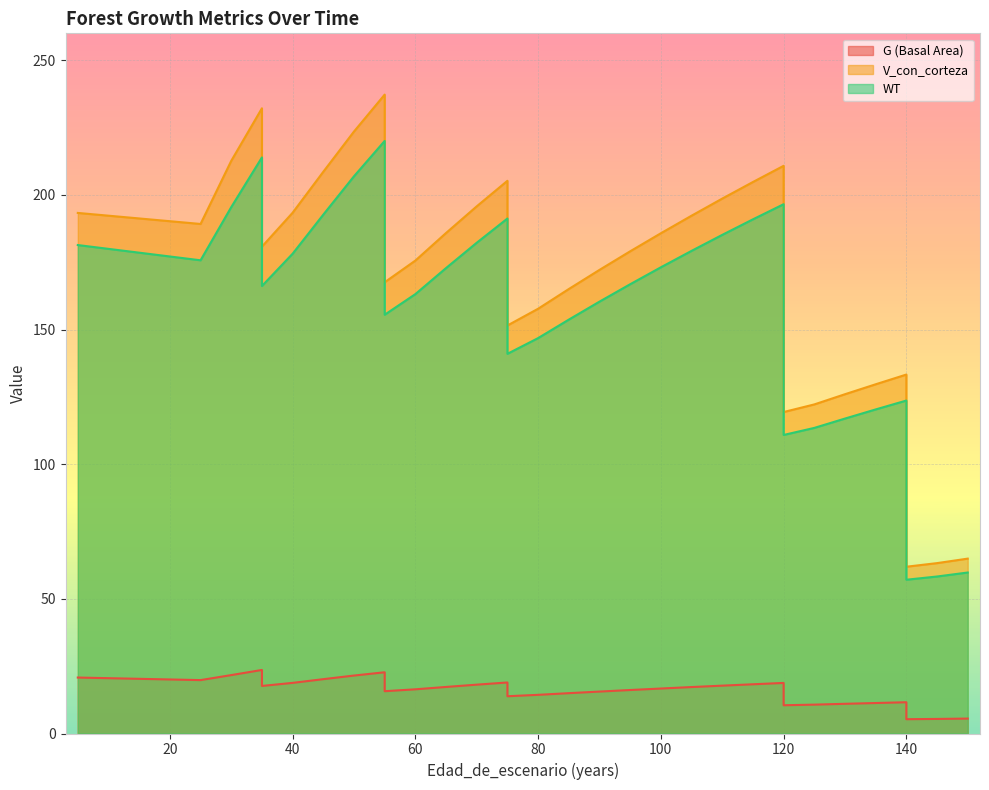

The V_con_corteza series shows 65.2 at 135. True or false?

False